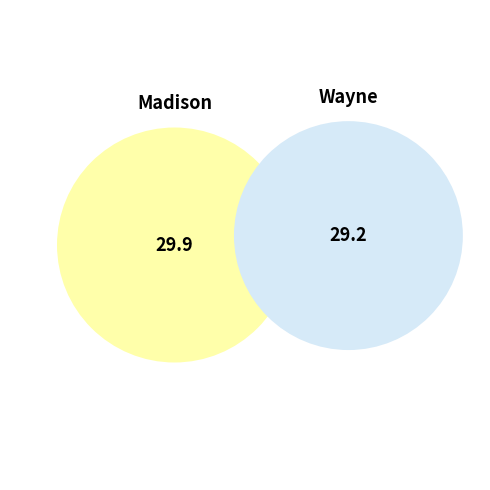

Which slice is the largest?

Madison